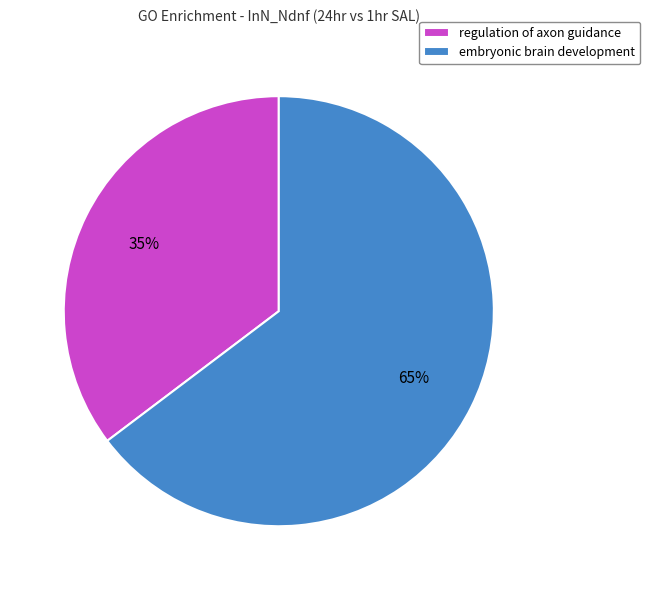

Is embryonic brain development the majority of the pie?

Yes